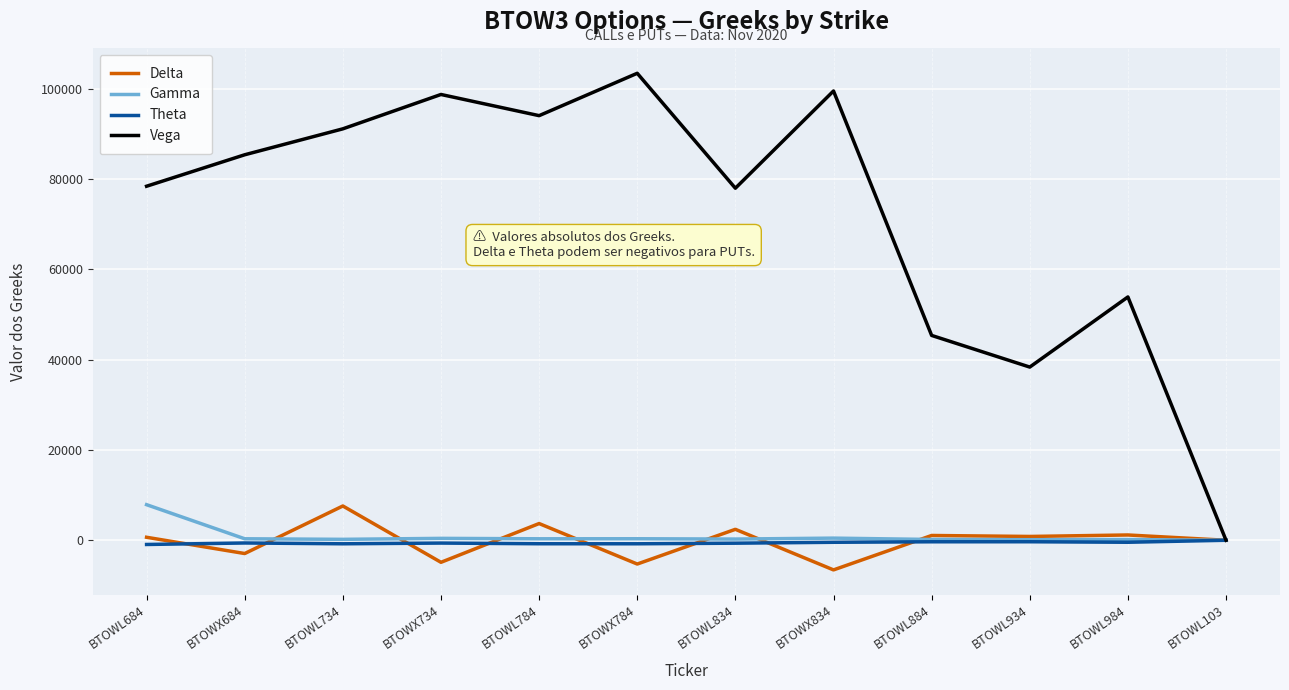

Which series changed the most between BTOWL834 and BTOWX834?

Vega